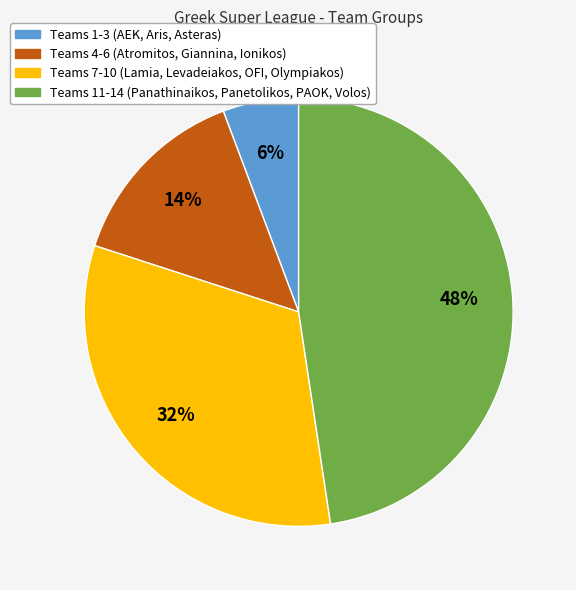

Which has a higher value, Teams 4-6 (Atromitos, Giannina, Ionikos) or Teams 11-14 (Panathinaikos, Panetolikos, PAOK, Volos)?

Teams 11-14 (Panathinaikos, Panetolikos, PAOK, Volos)